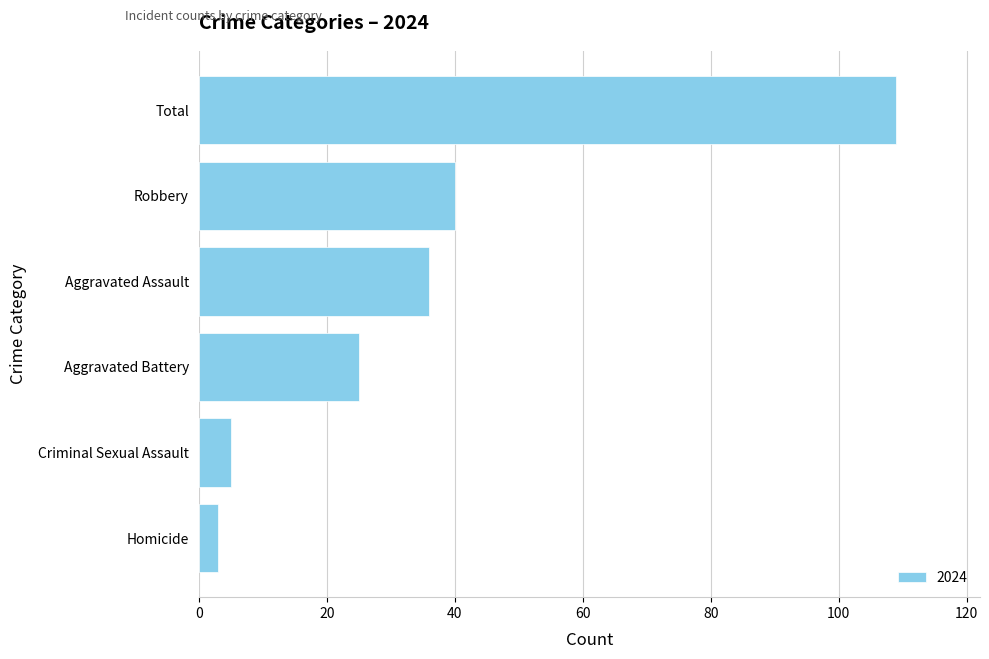

At which category does the chart reach its minimum across all series?

Homicide